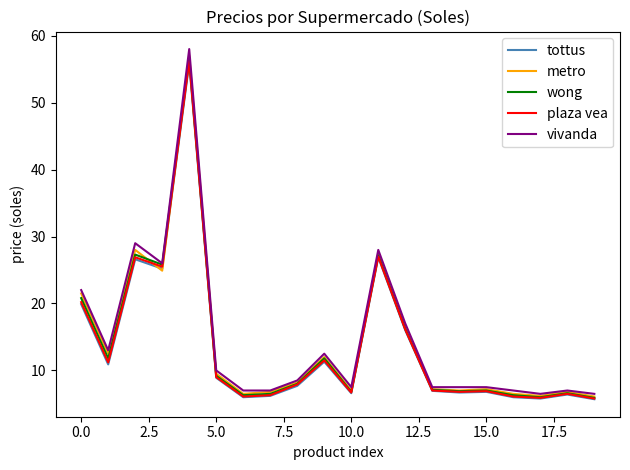

Which series has the largest range (max minus min)?

vivanda